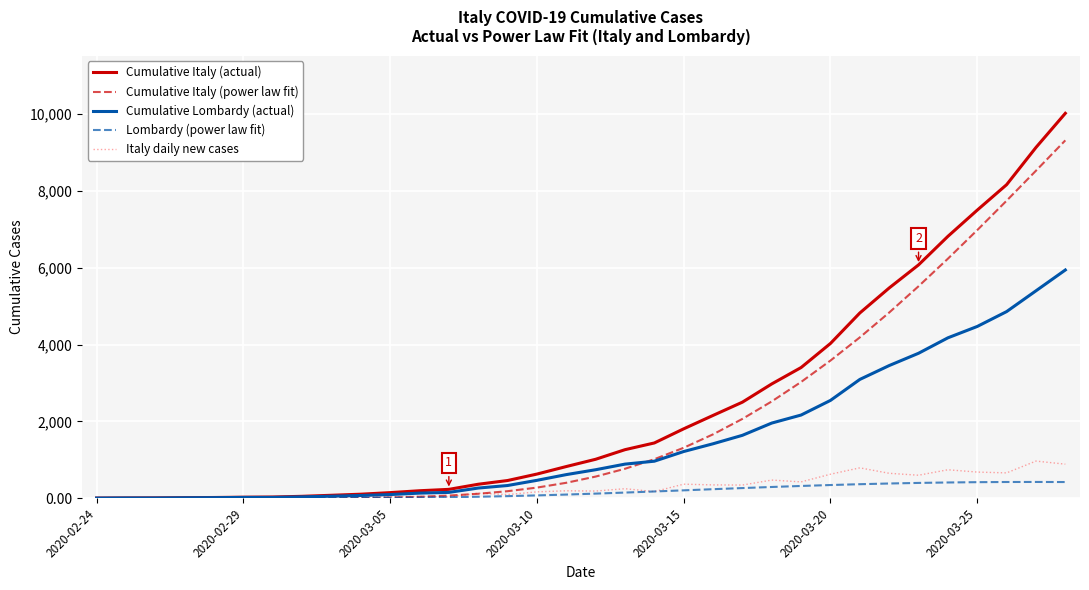

What is the maximum value for Lombardy (power law fit)?

425.7